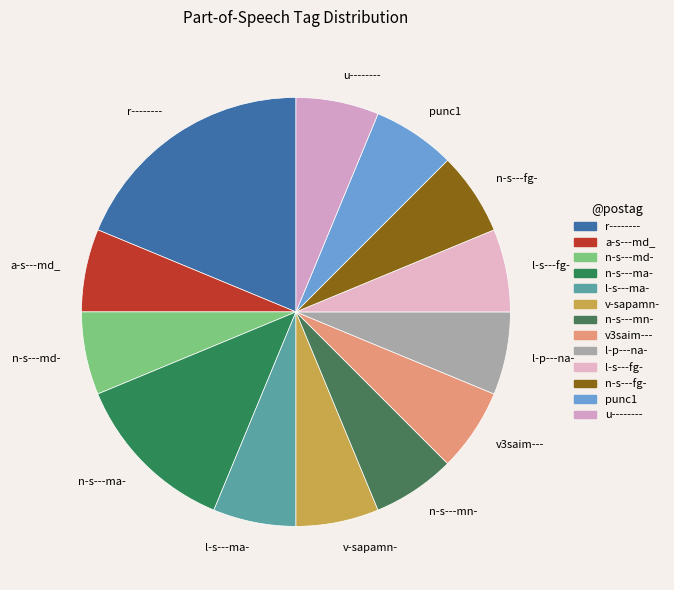

Approximately how many times larger is the value at n-s---ma- compared to l-s---fg-?

2.0